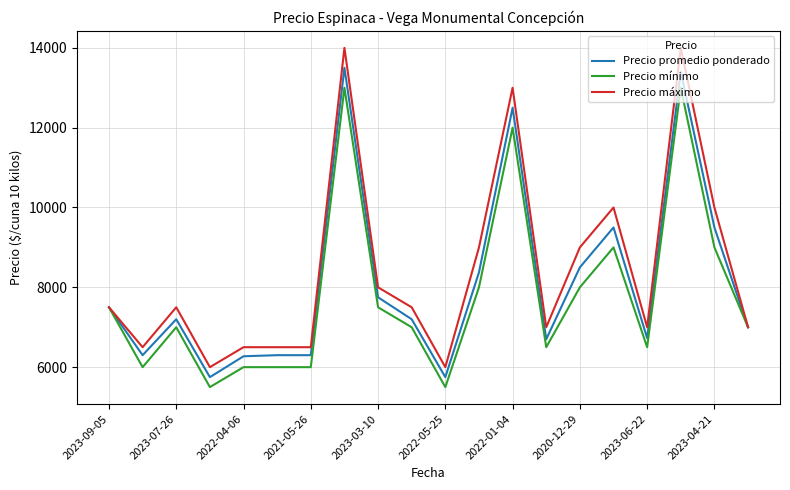

What is the lowest value of the Precio máximo series?

6000